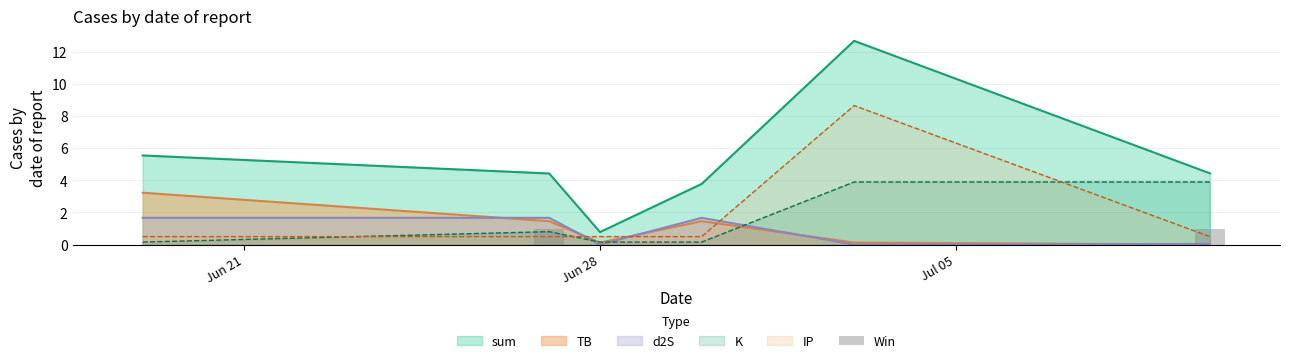

True or false: TB and sum cross at least once.

False